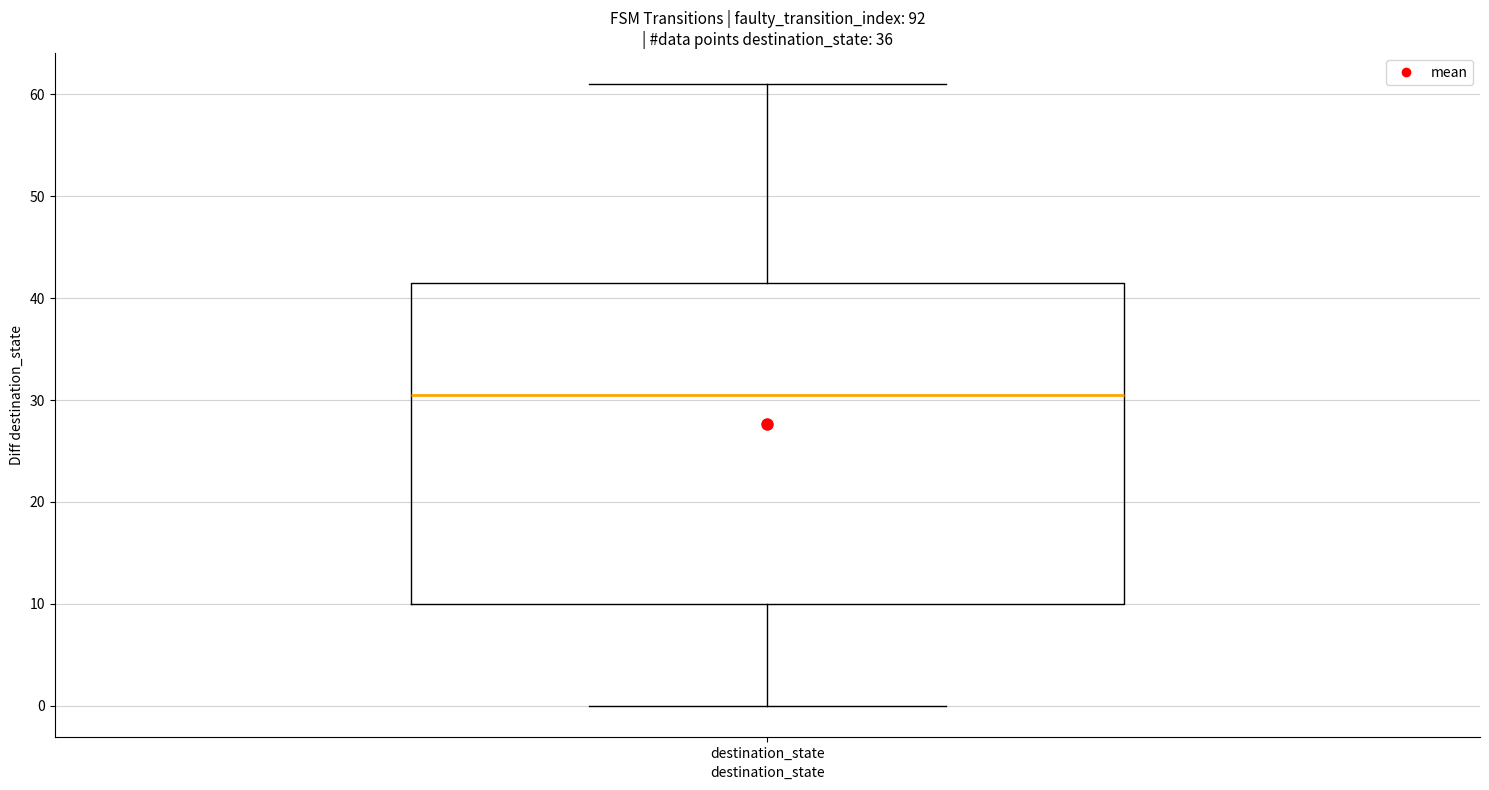

Read this box plot against the y-axis: the position of the median line, the range covered by the box, and the ends of both whiskers. The values are not printed on the chart, so give them approximately, as read against the axis.

median 31, box 10 to 42, whiskers 0 to 61